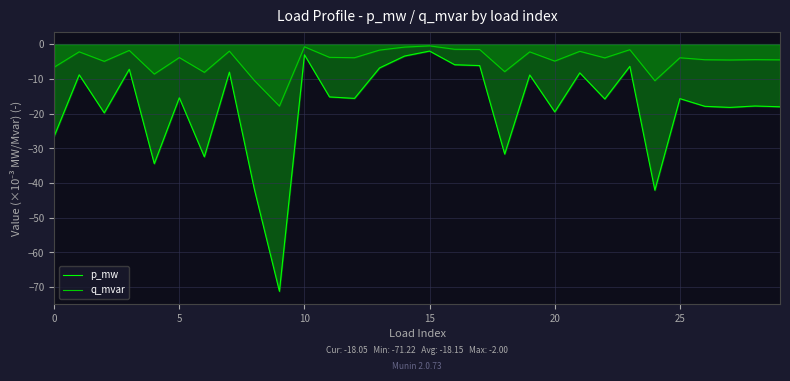

How many interior local peaks does the p_mw series have?

11